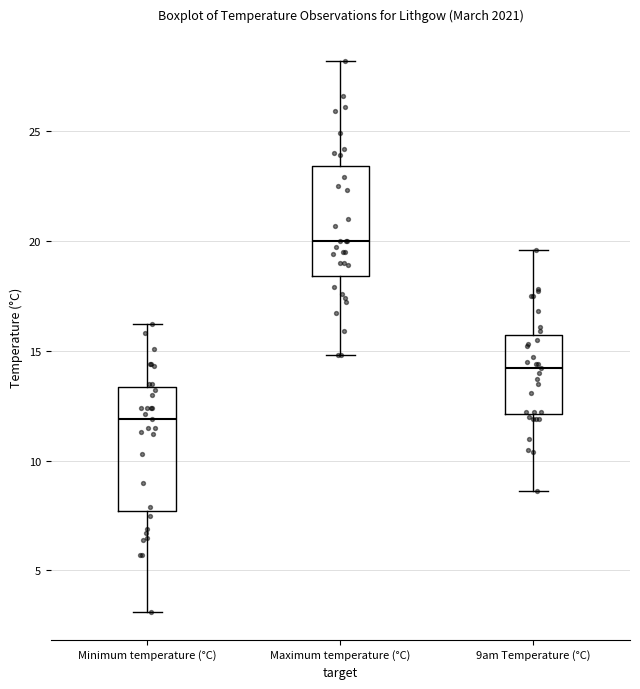

Reading left to right, transcribe this box plot: for each box, give where its median line is, the range the box spans, and where its two whiskers end, as read against the y-axis. The values are not printed on the chart, so give them approximately, as read against the axis.

Minimum temperature (°C): median 12.0, box 7.5 to 13.5, whiskers 3.0 to 16.0
Maximum temperature (°C): median 20.0, box 18.5 to 23.5, whiskers 15.0 to 28.0
9am Temperature (°C): median 14.0, box 12.0 to 15.5, whiskers 8.5 to 19.5